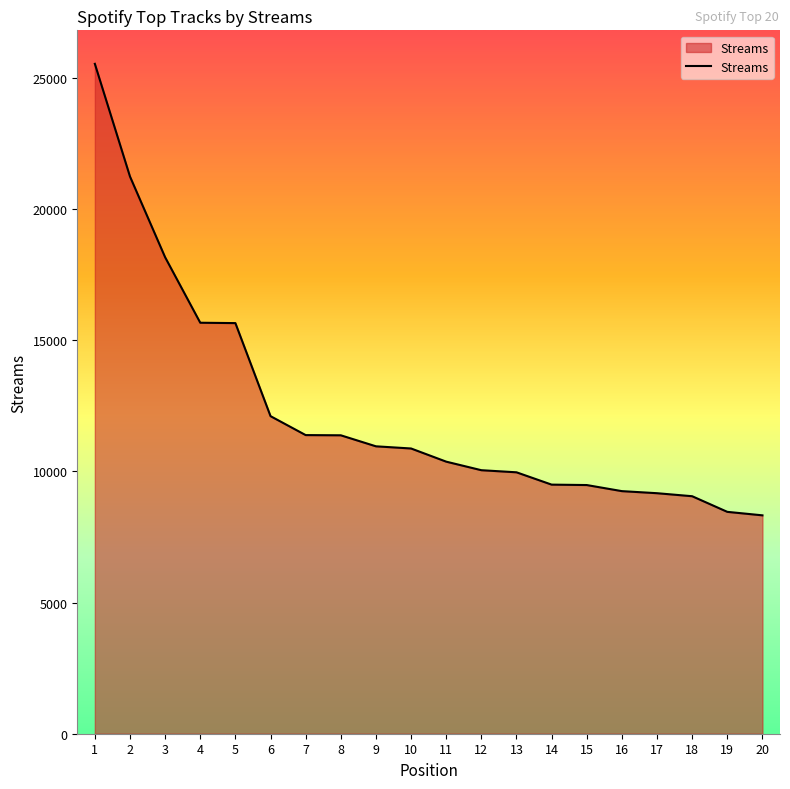

What is the smallest value displayed?

8327